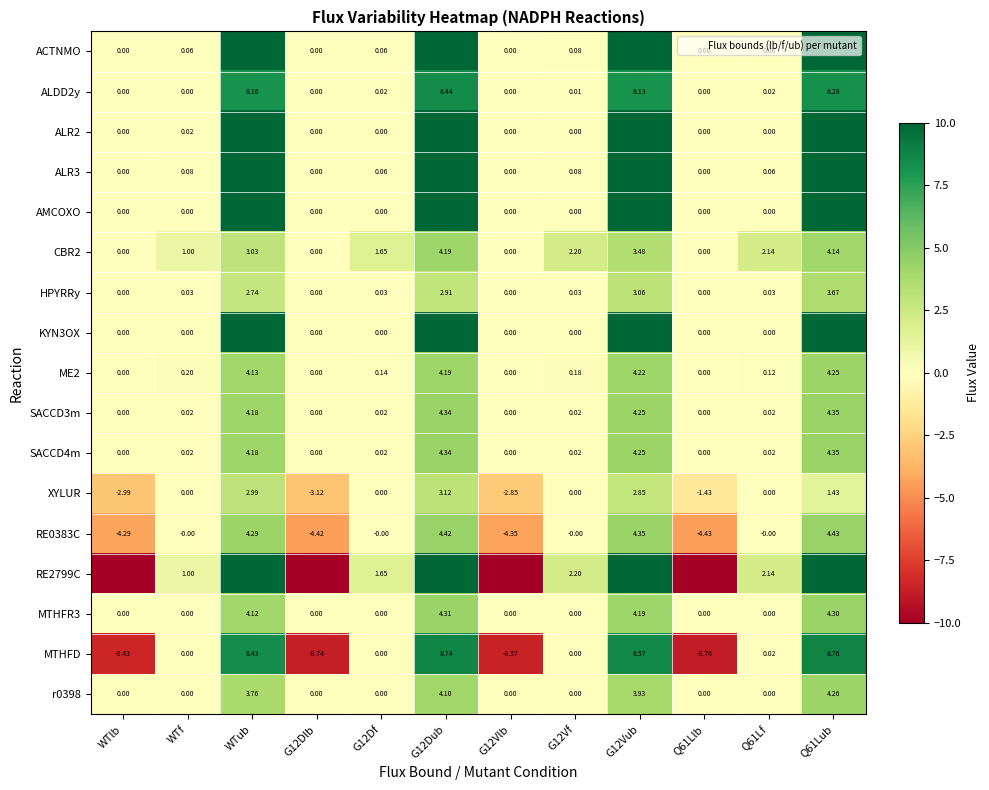

How many data points does each series have?

12